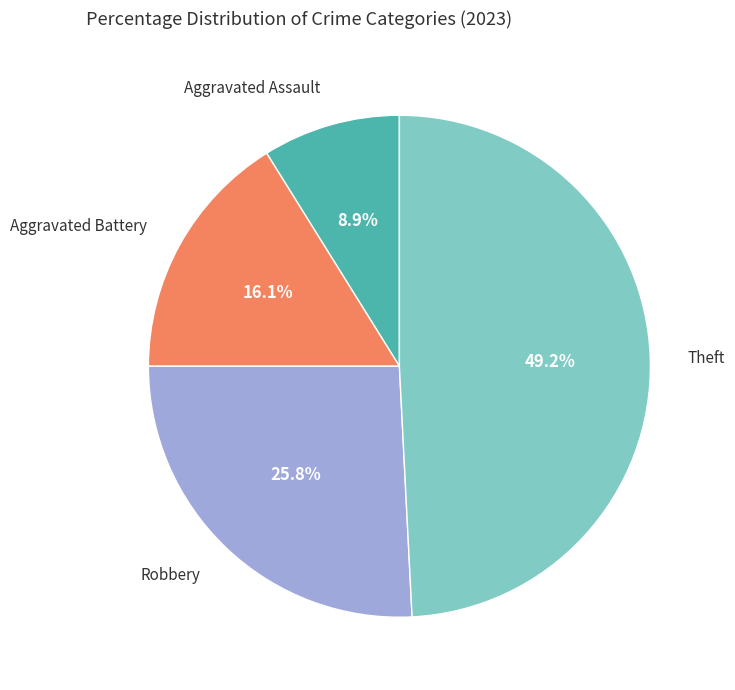

Does any single category account for the majority?

No